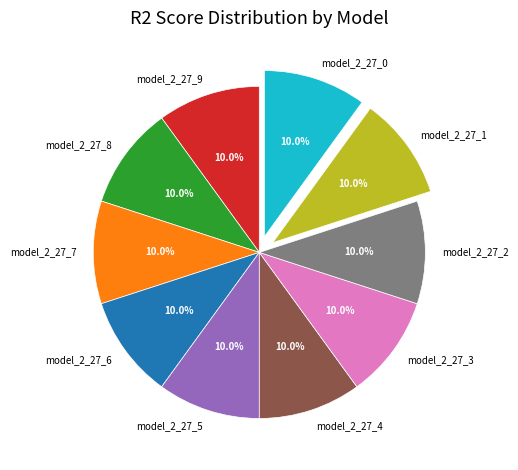

Does any single category account for the majority?

No